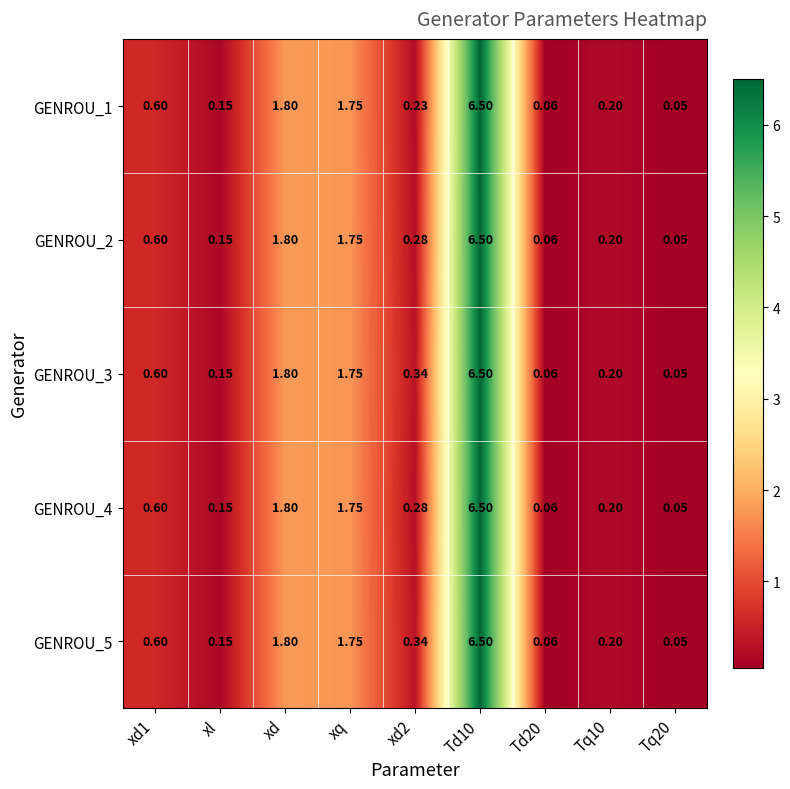

At which label is GENROU_3 closest to 3?

xd